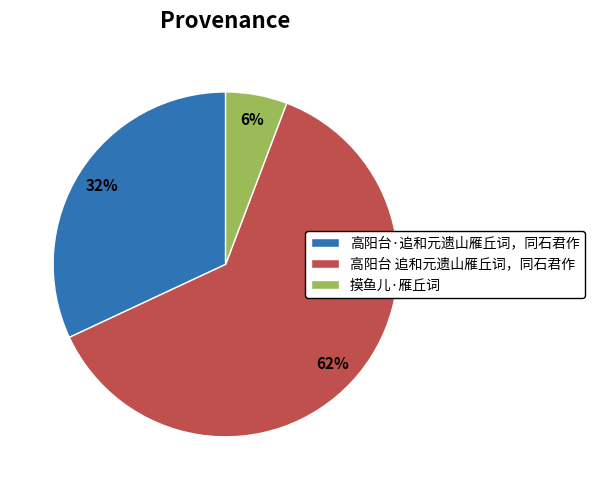

How many slices are in this pie chart?

3